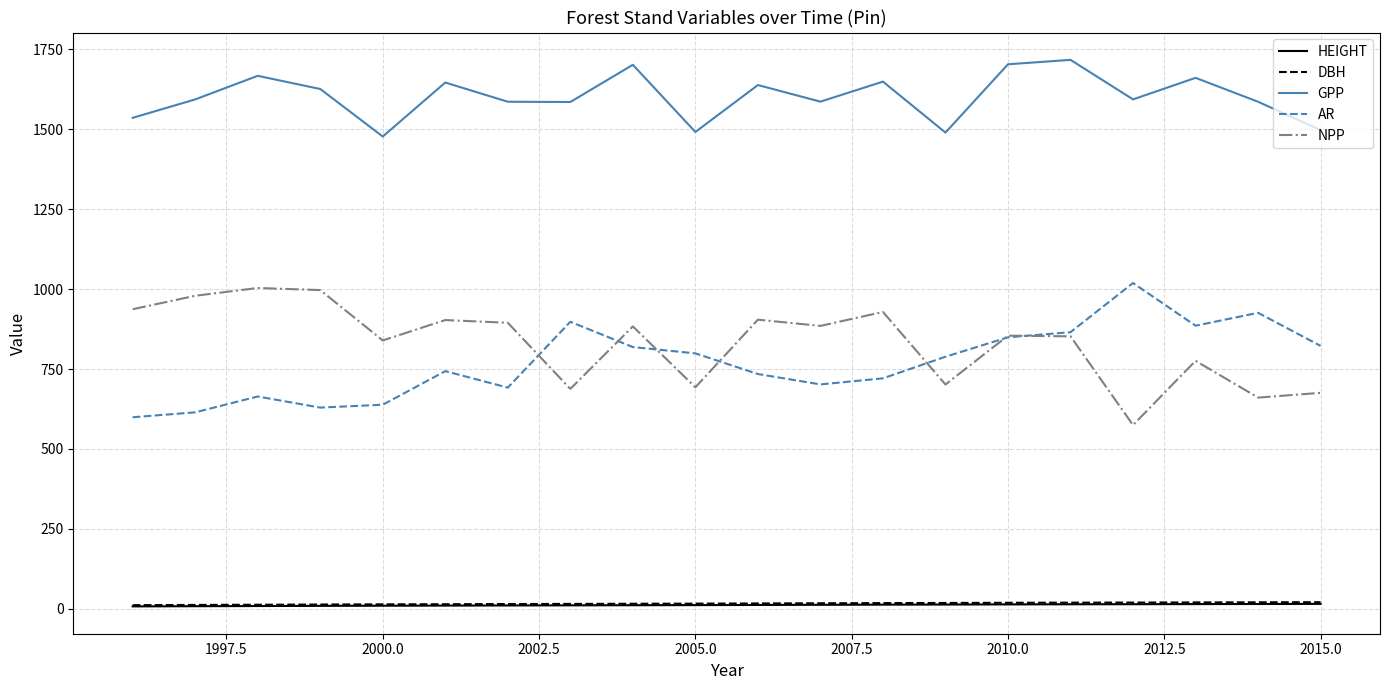

How many values in the DBH series exceed 16?

10